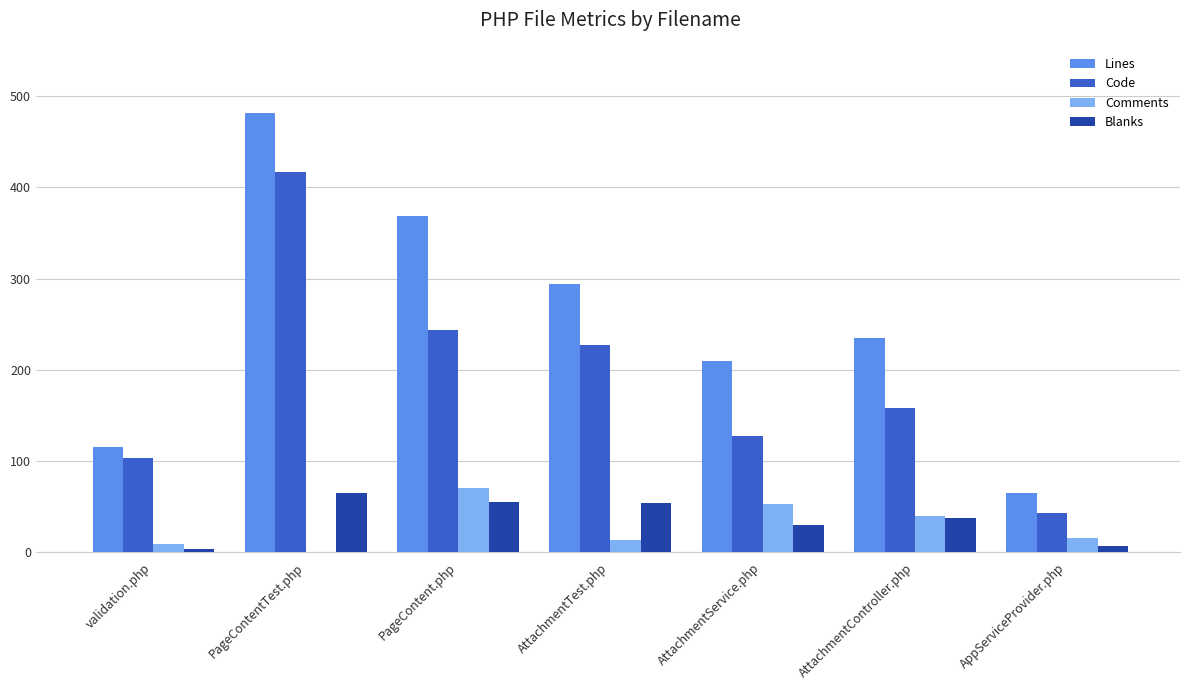

What is the sum of all Lines values?

1770